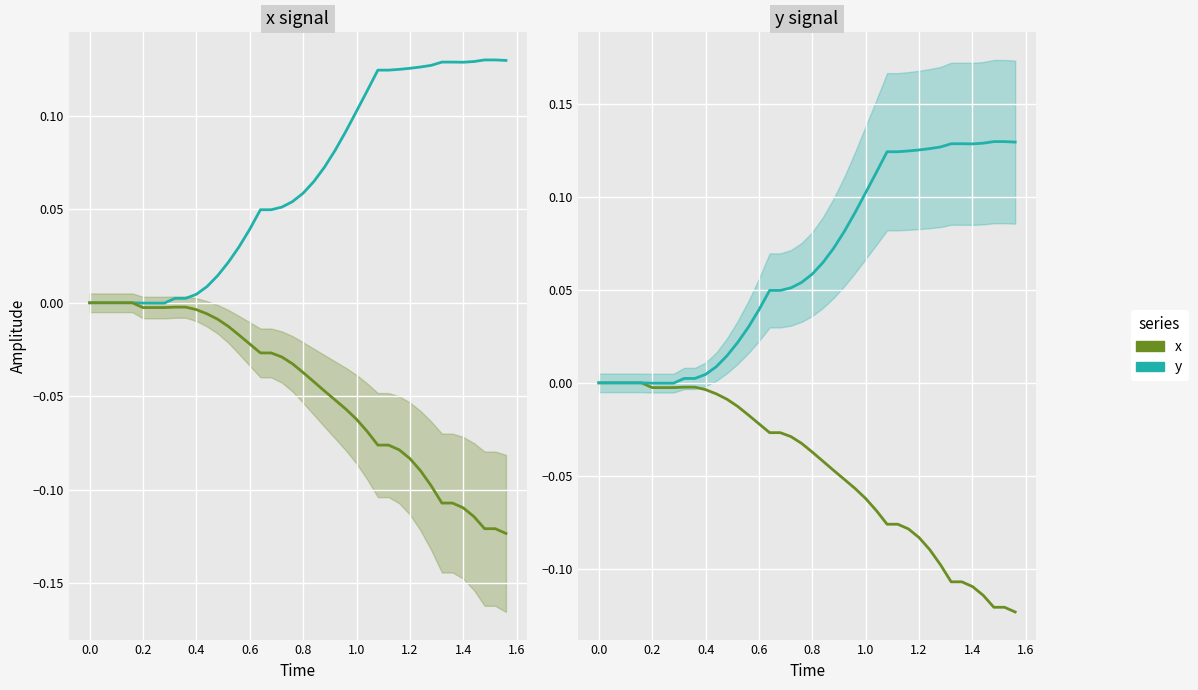

True or false: x and y intersect in this chart.

False